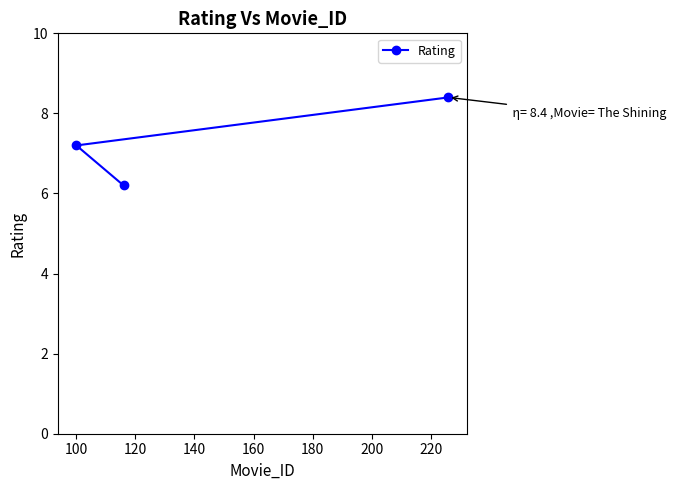

What is the minimum value shown in the chart?

6.2